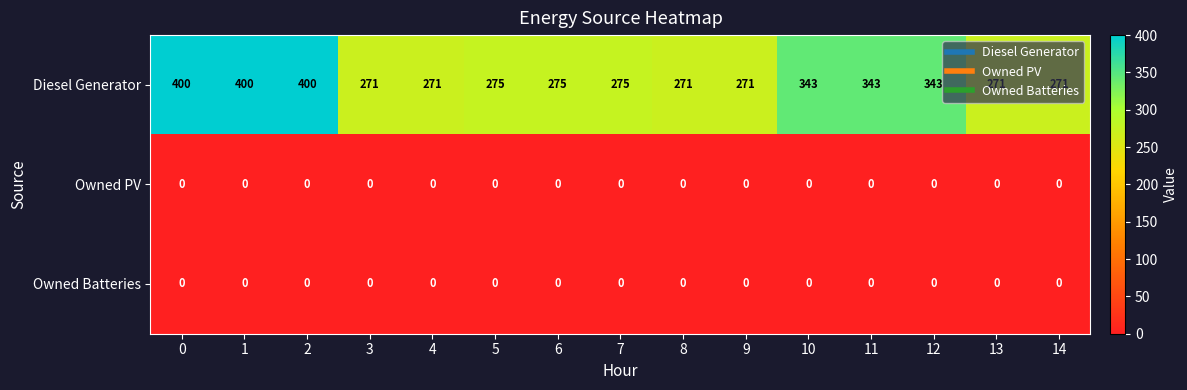

The value of Owned Batteries at 12 is 0. True or false?

True